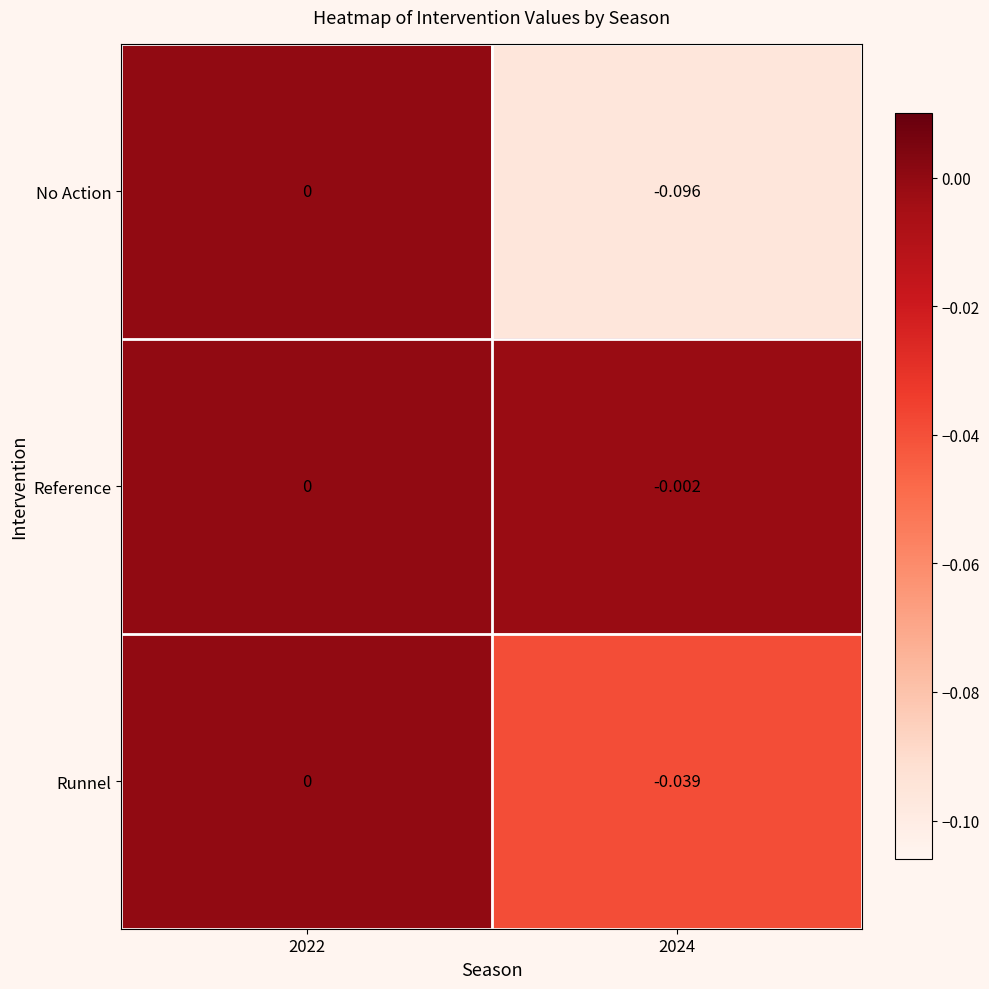

List the series in order of their overall mean, highest first.

Reference, Runnel, No Action